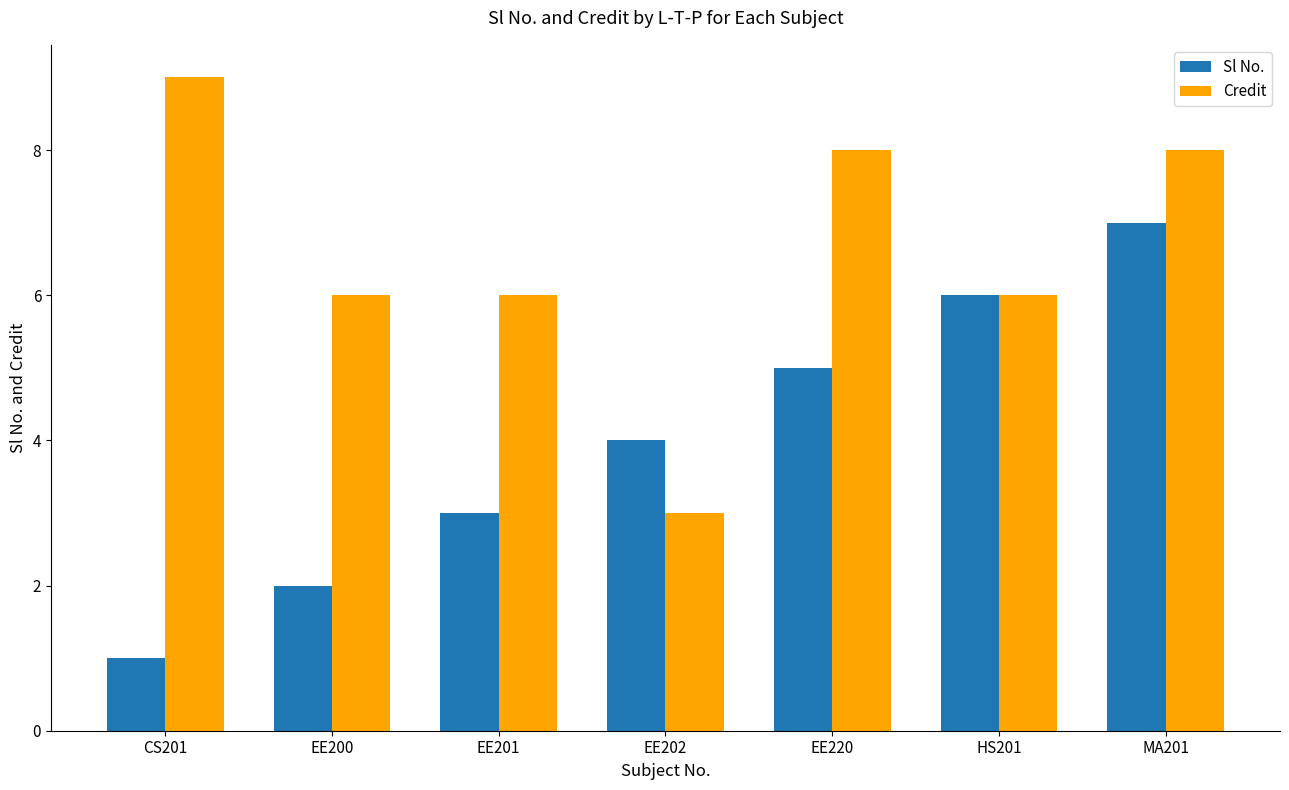

Rank the series by their average value, from highest to lowest.

Credit, Sl No.